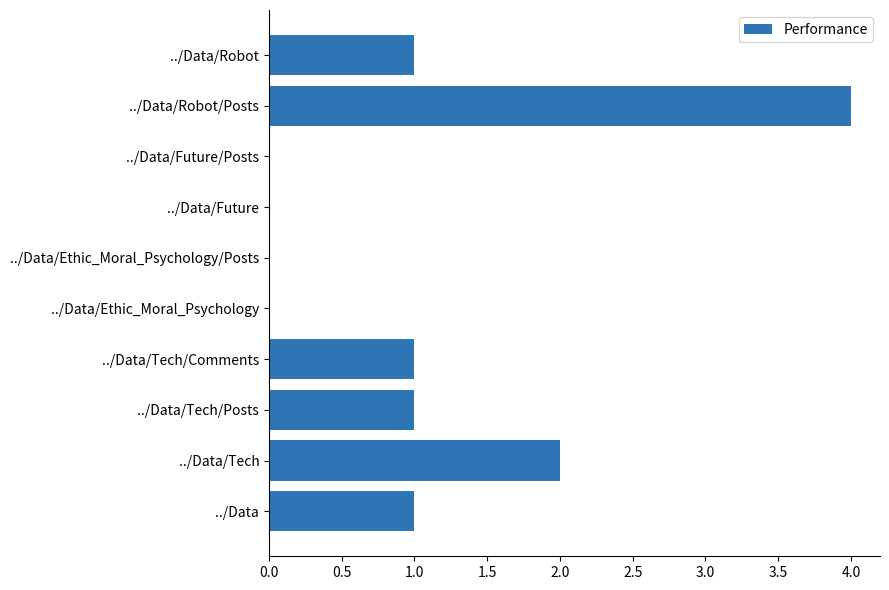

Which category has the highest value across all series?

../Data/Robot/Posts